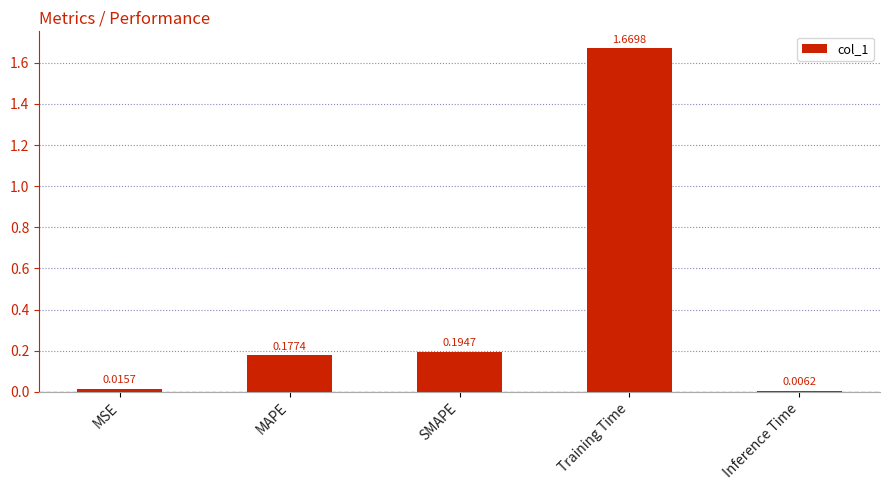

How many bars are there in total?

5